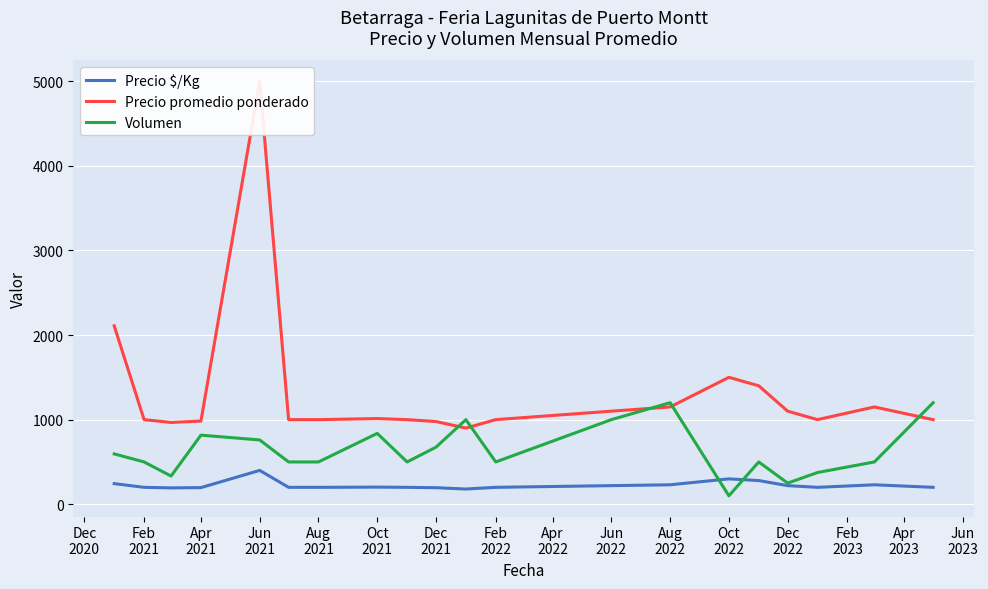

What is the difference between the maximum and minimum values in the Precio $/Kg series?

220.0